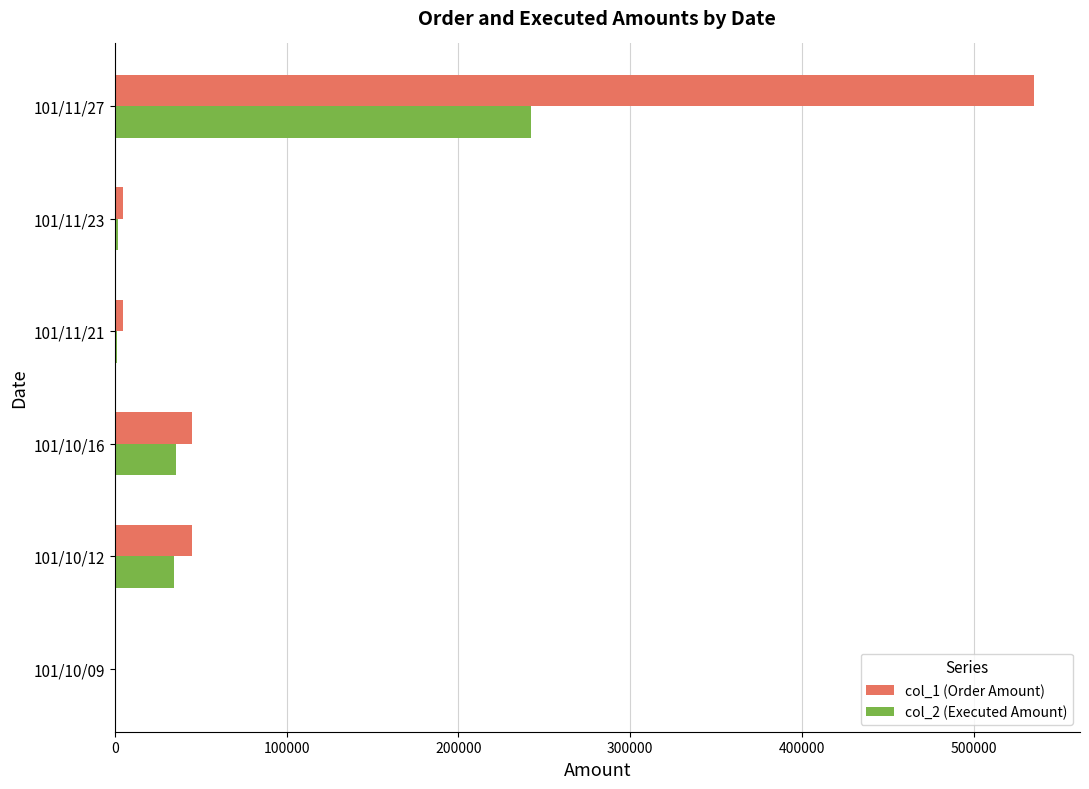

What is the maximum value for col_1 (Order Amount)?

535000